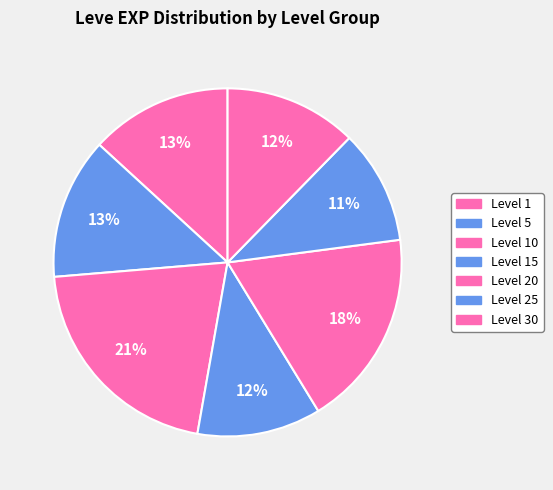

How many segments does this pie chart have?

7